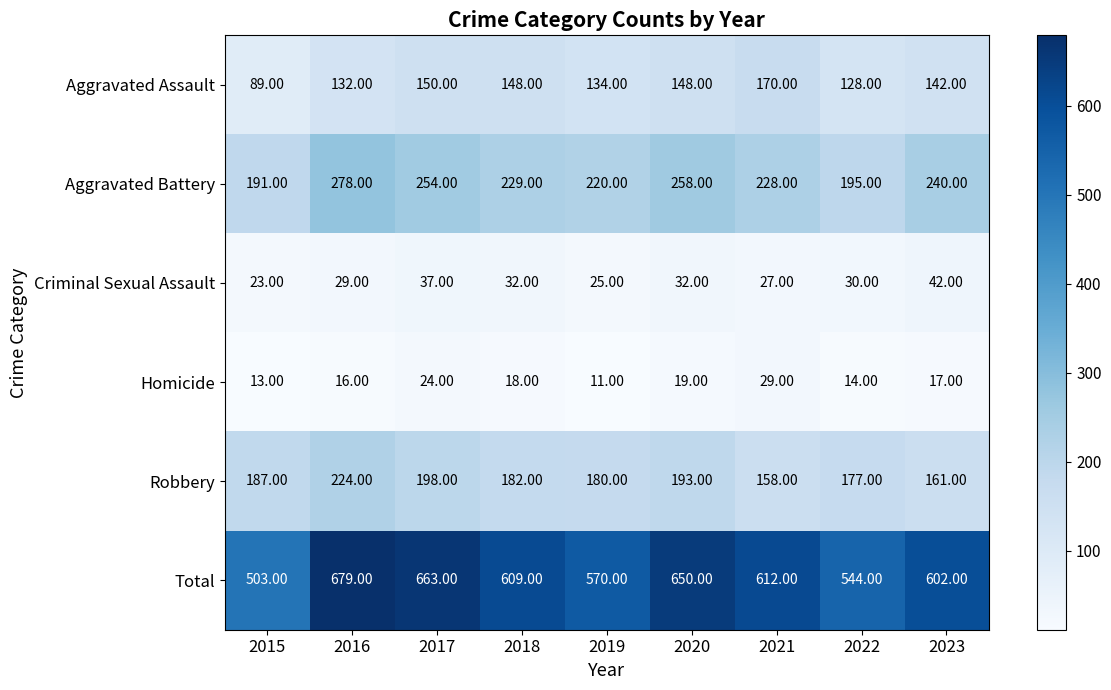

Is the value of Criminal Sexual Assault at 2021 greater than the value of Aggravated Assault at 2019?

No